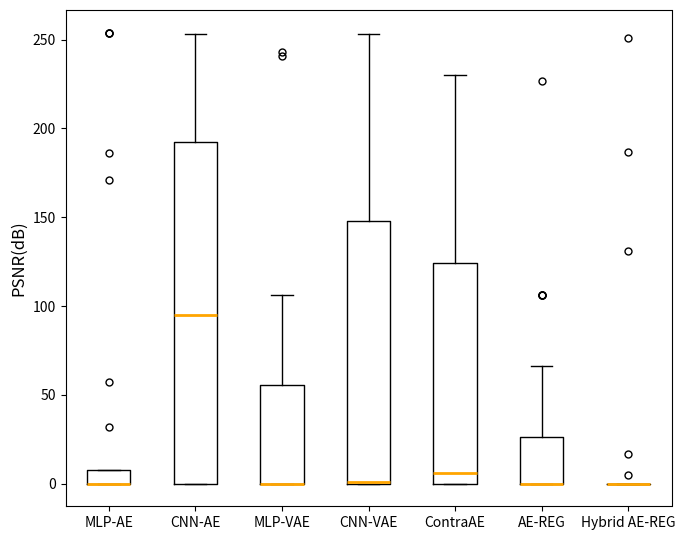

Where does the upper whisker of the box for MLP-VAE end on the y-axis? The values are not printed on the chart, so give them approximately, as read against the axis.

105